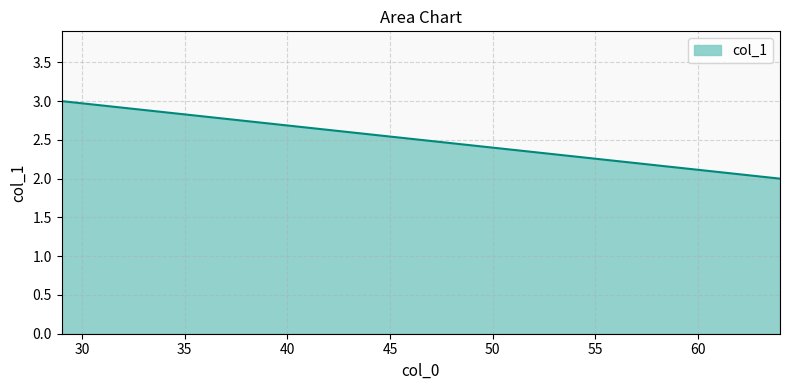

List the labels in order of value, largest first.

29, 64